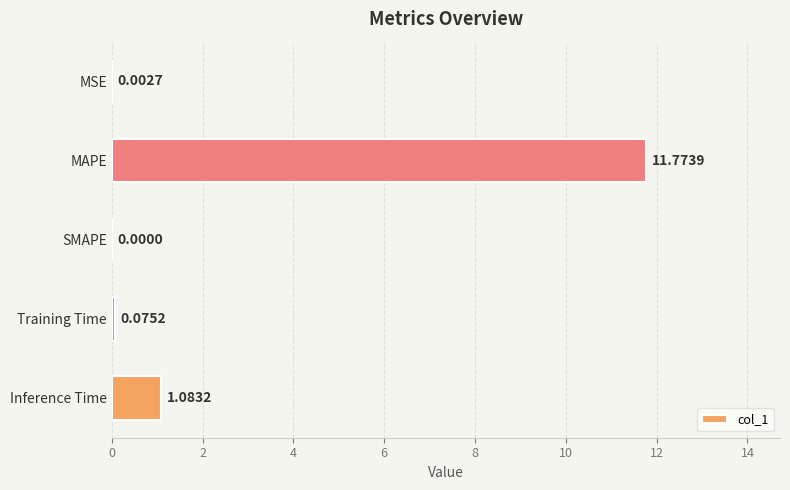

How many positive values are there?

4